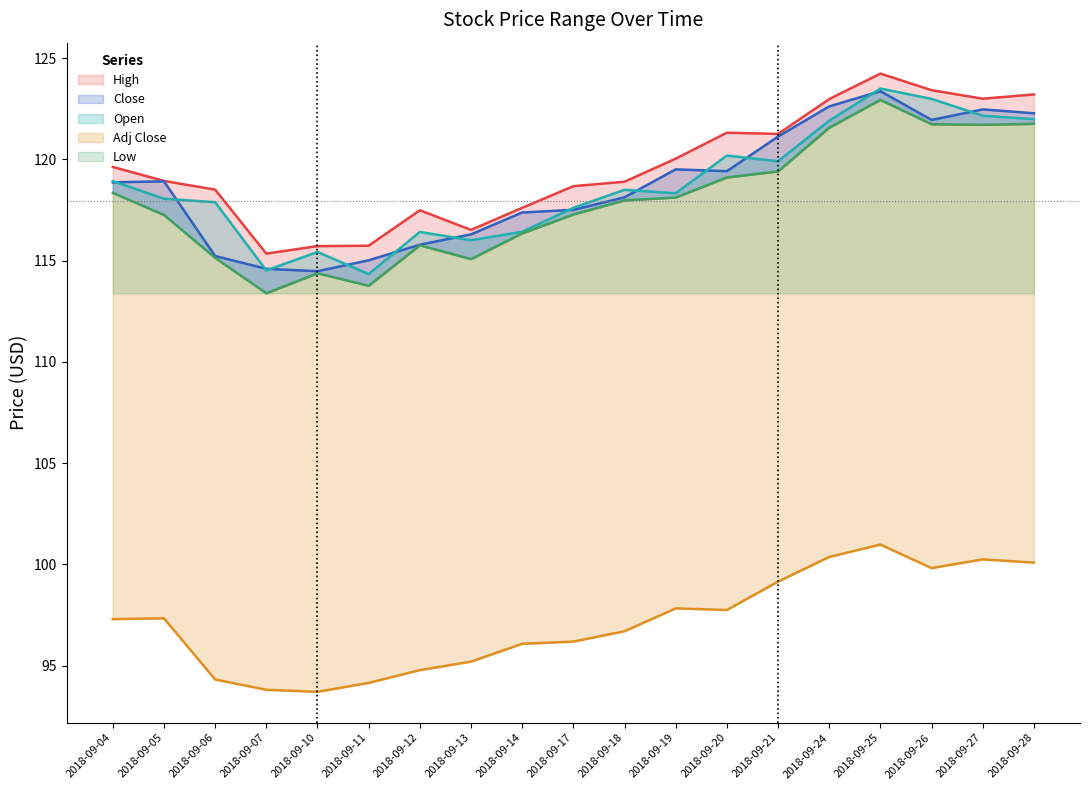

True or false: Close has a value of 40.2 at 2018-09-14.

False